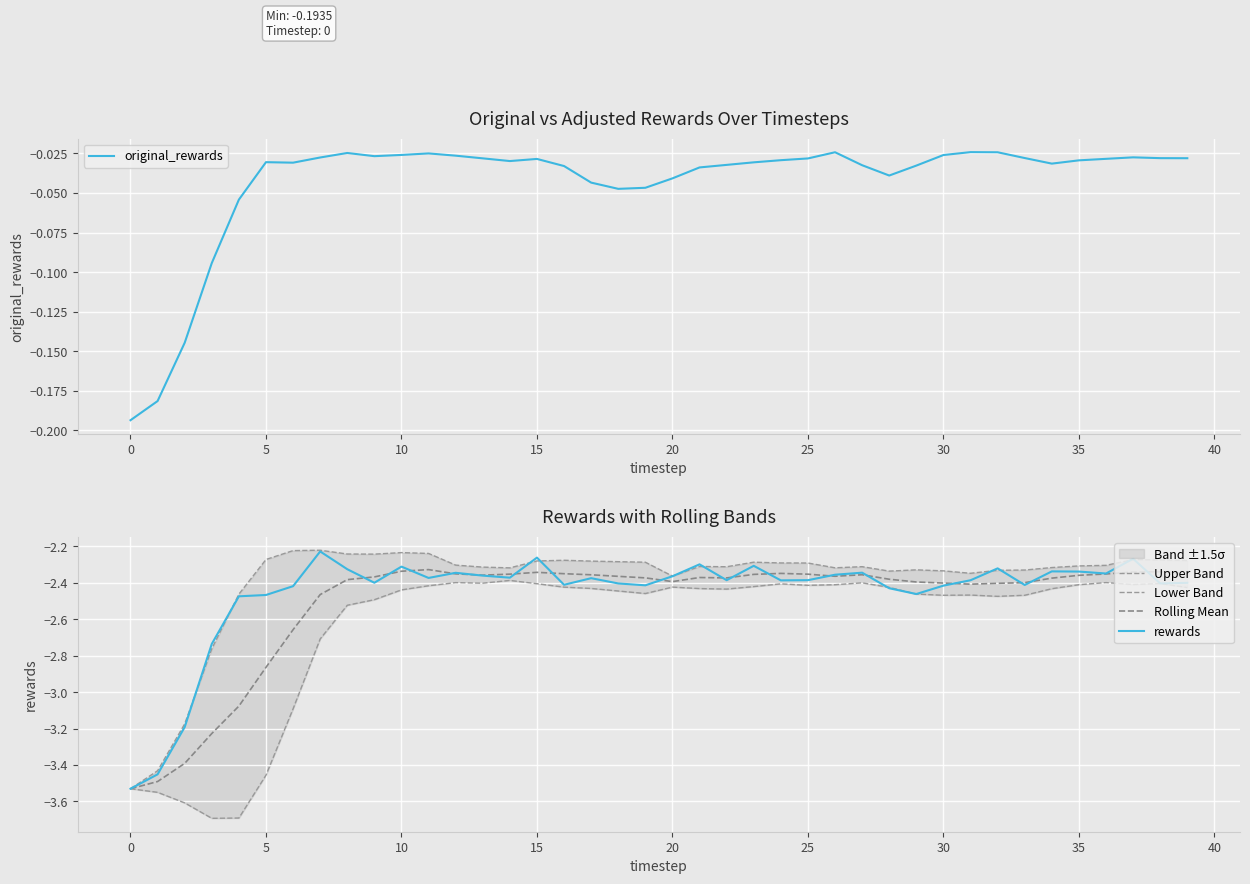

The value of Lower Band at 38 is -2.4. True or false?

True